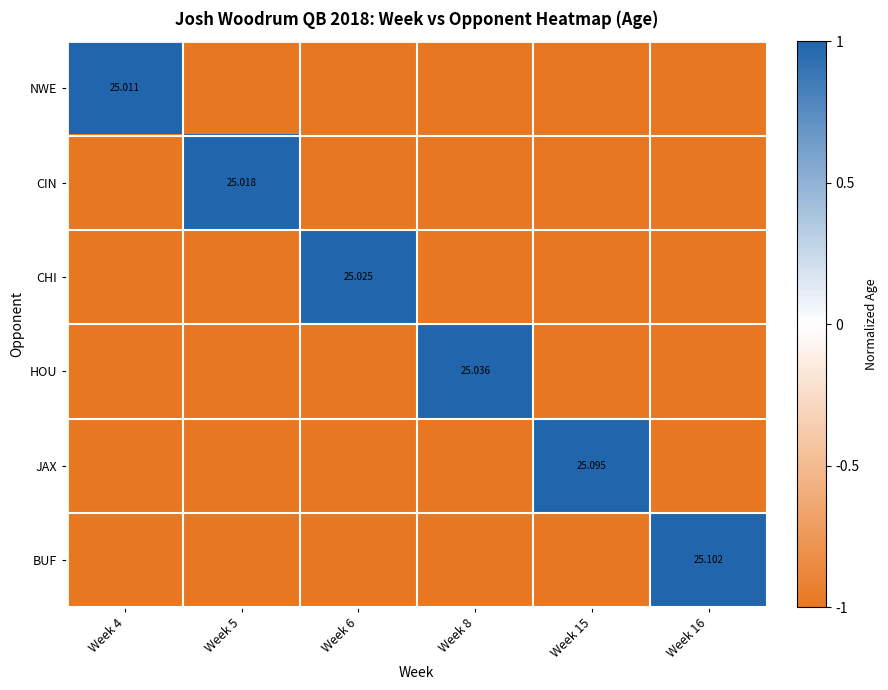

The value of BUF at Week 4 is -1.0. True or false?

True